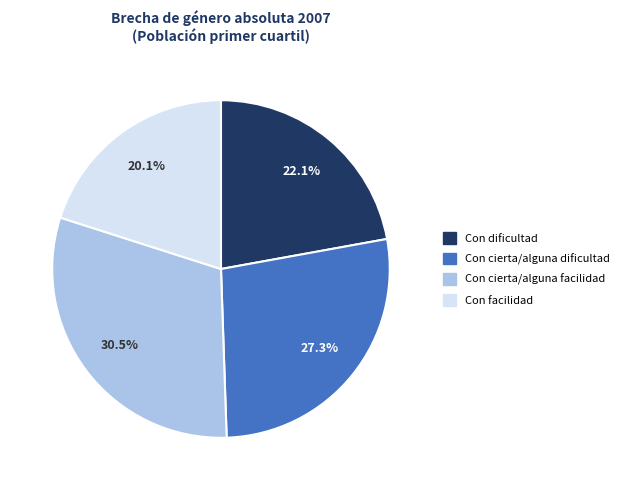

Rank the categories by value from lowest to highest.

Con facilidad, Con dificultad, Con cierta/alguna dificultad, Con cierta/alguna facilidad